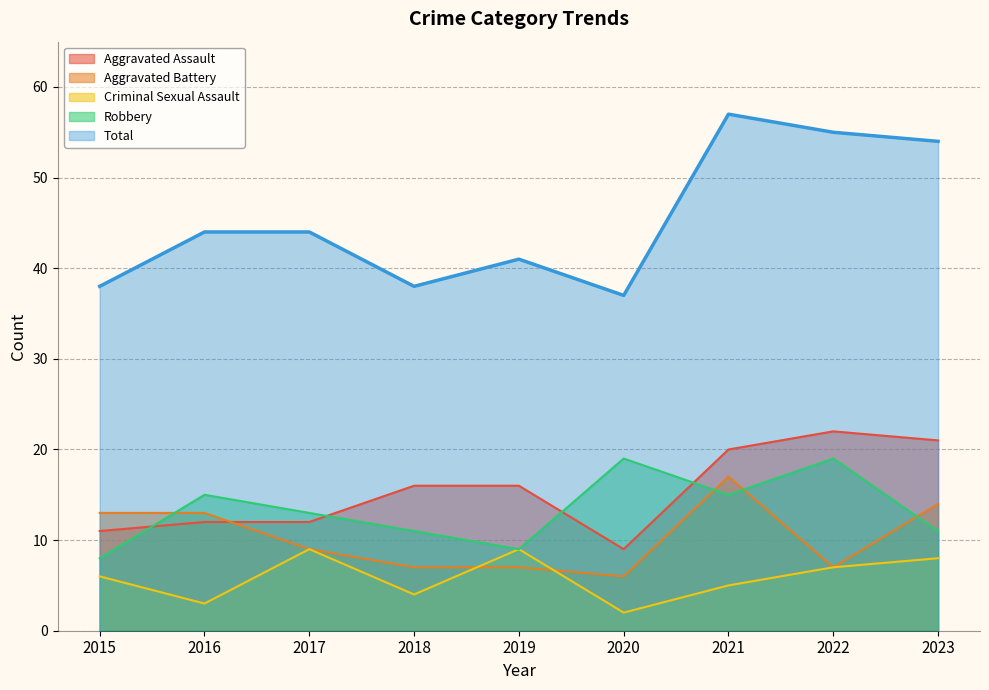

Where does the Aggravated Battery series first go above 9?

2015